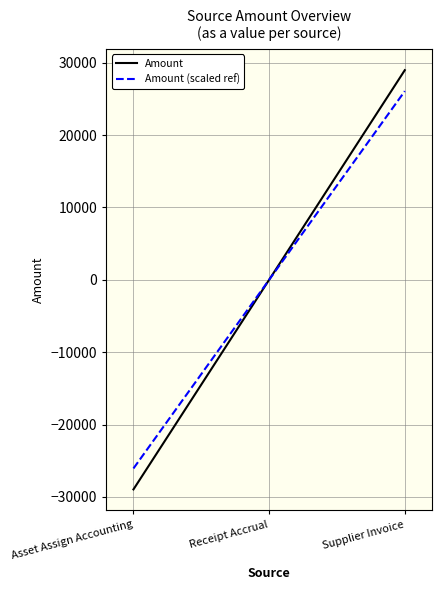

Is it true that Amount equals 0.0 at Receipt Accrual?

True